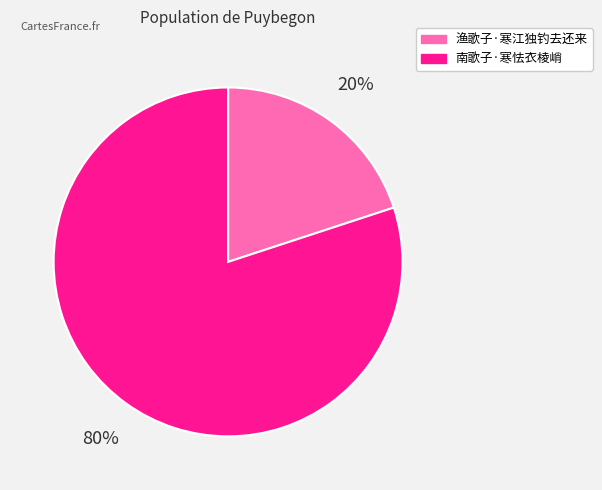

Rank the categories by value from lowest to highest.

渔歌子·寒江独钓去还来, 南歌子·寒怯衣棱峭